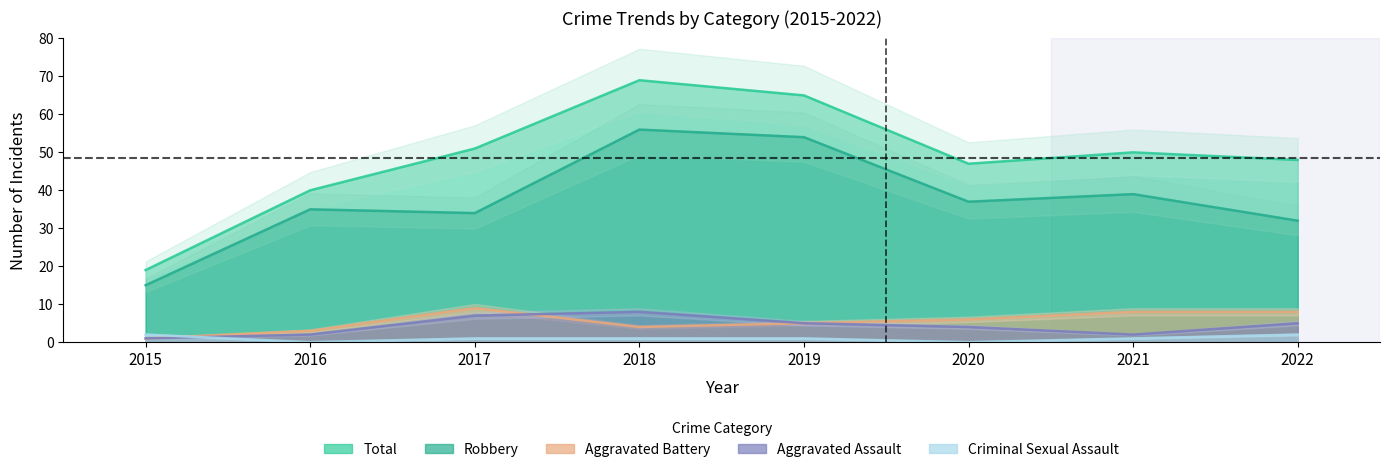

In Robbery, how many points are higher than both neighbors (excluding endpoints)?

3